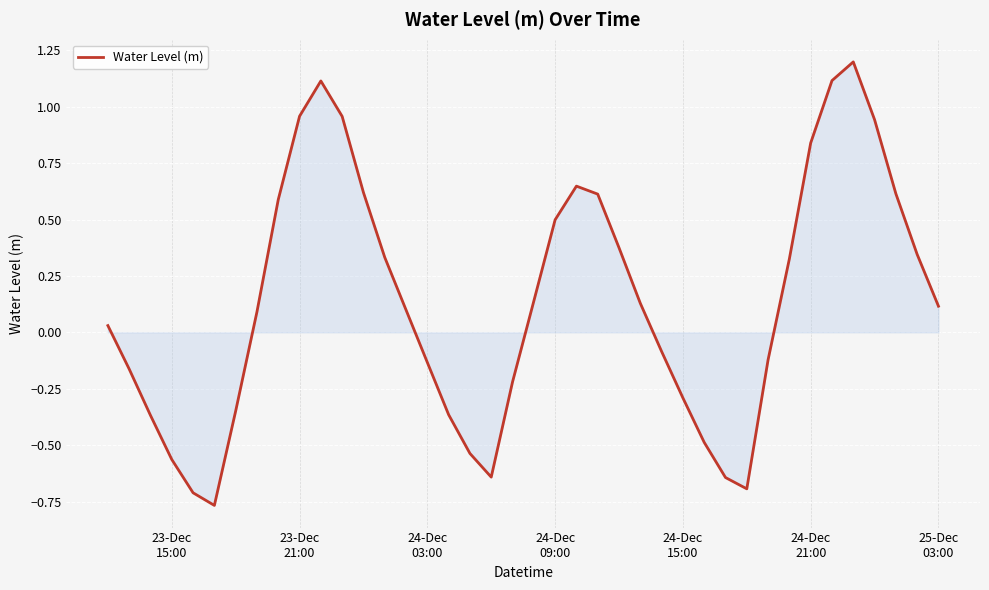

What is the greatest value displayed?

1.2